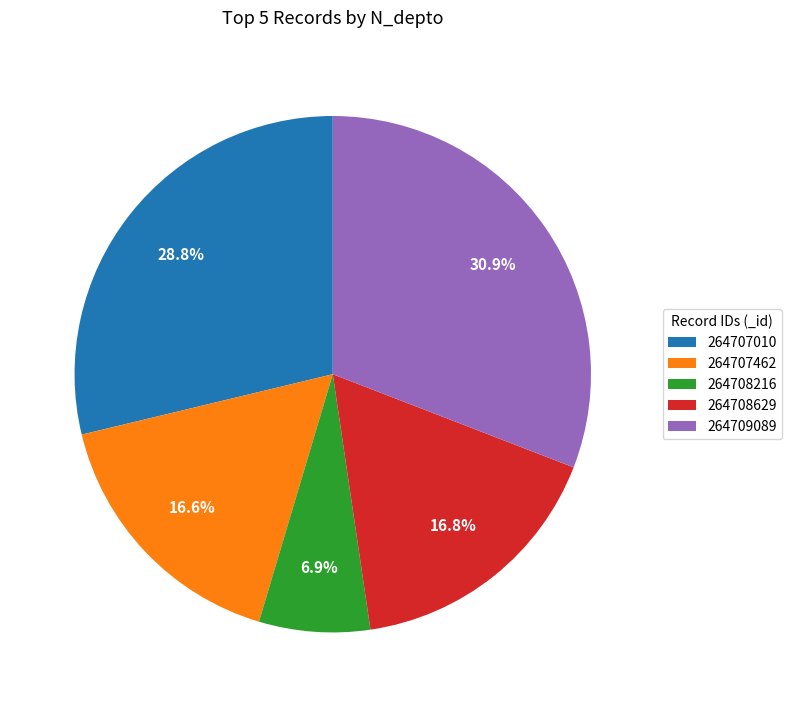

To the nearest percent, what percentage of the pie is 264709089?

31%